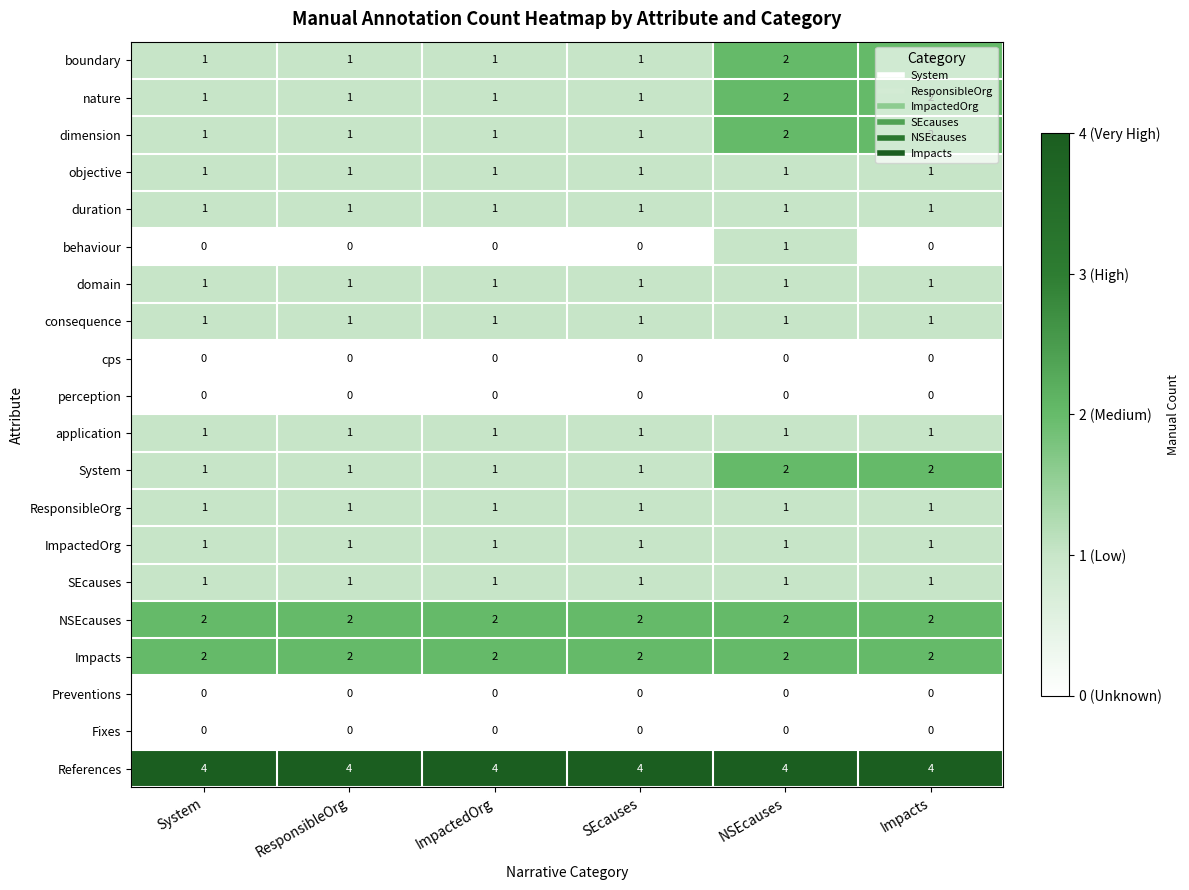

What is the spread (max minus min) of values at Impacts?

4